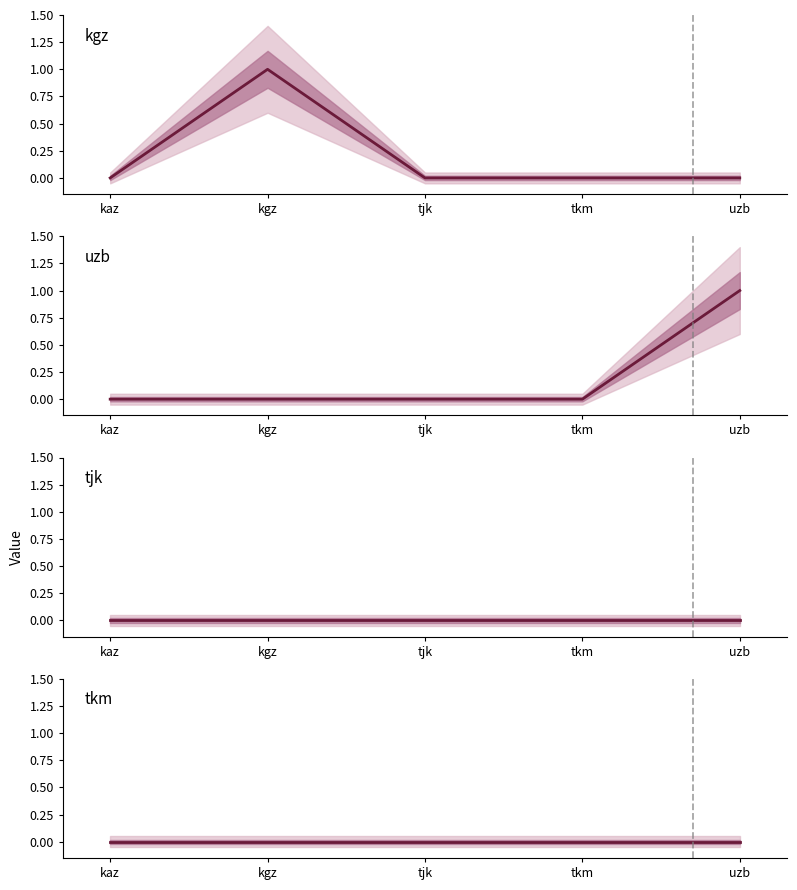

At which category does the chart reach its peak across all series?

kgz